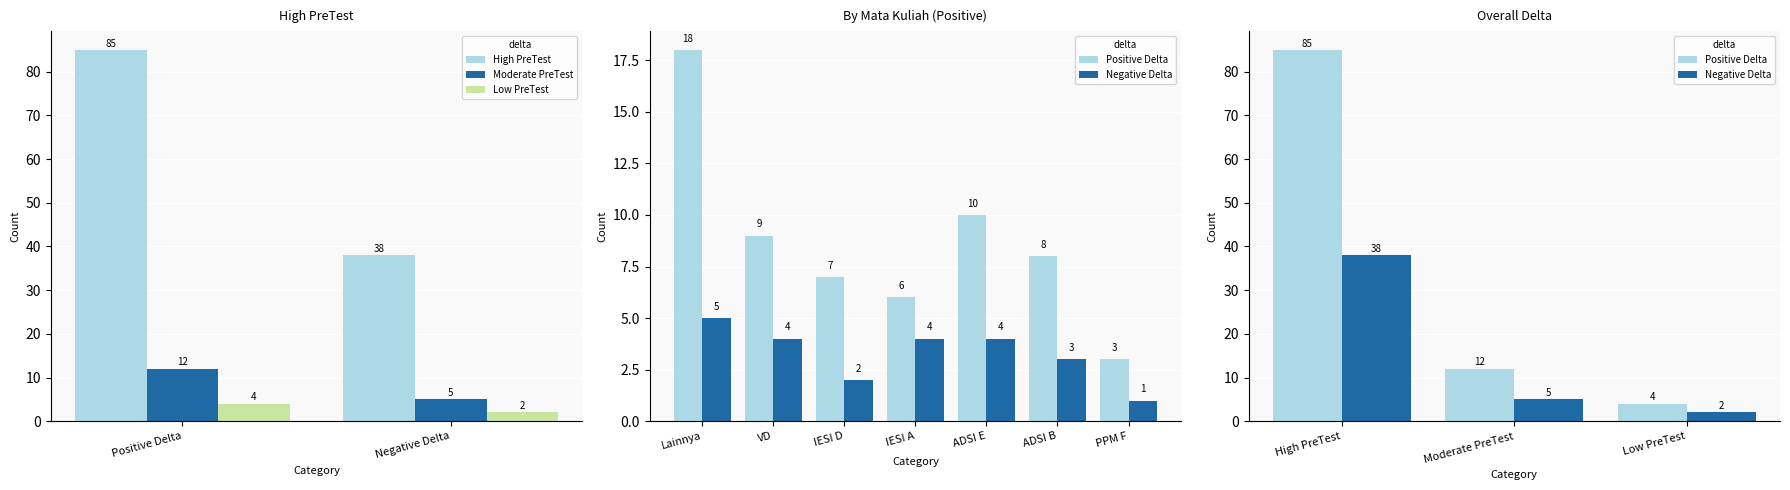

List the labels in order of Moderate PreTest value, smallest first.

Negative Delta, Positive Delta